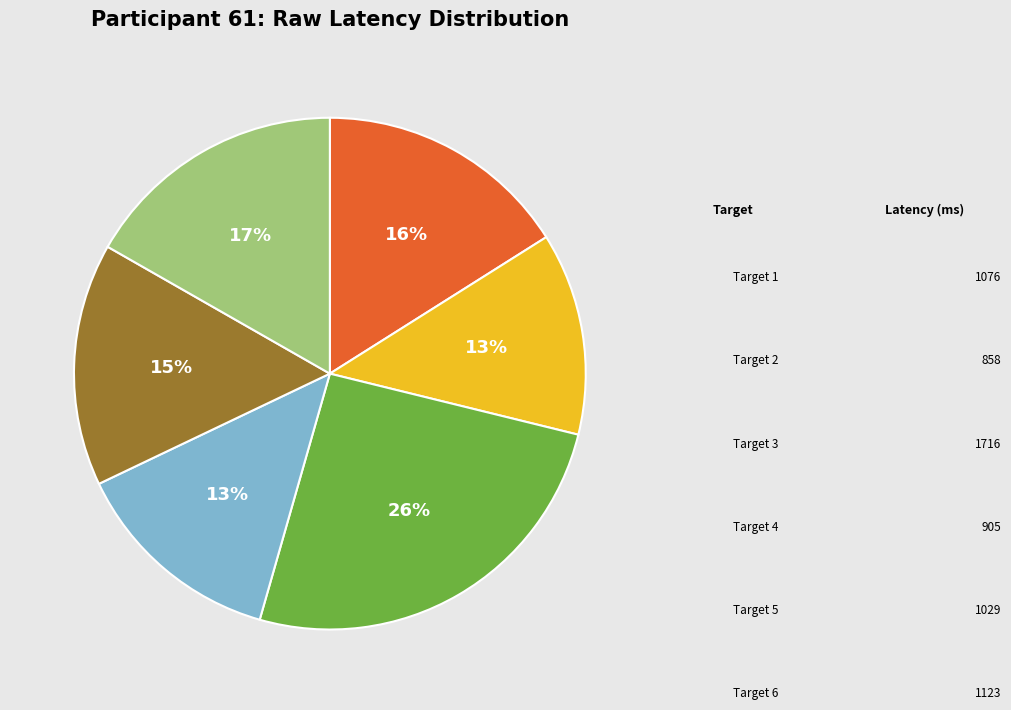

To the nearest percent, what is the average slice percentage?

17%